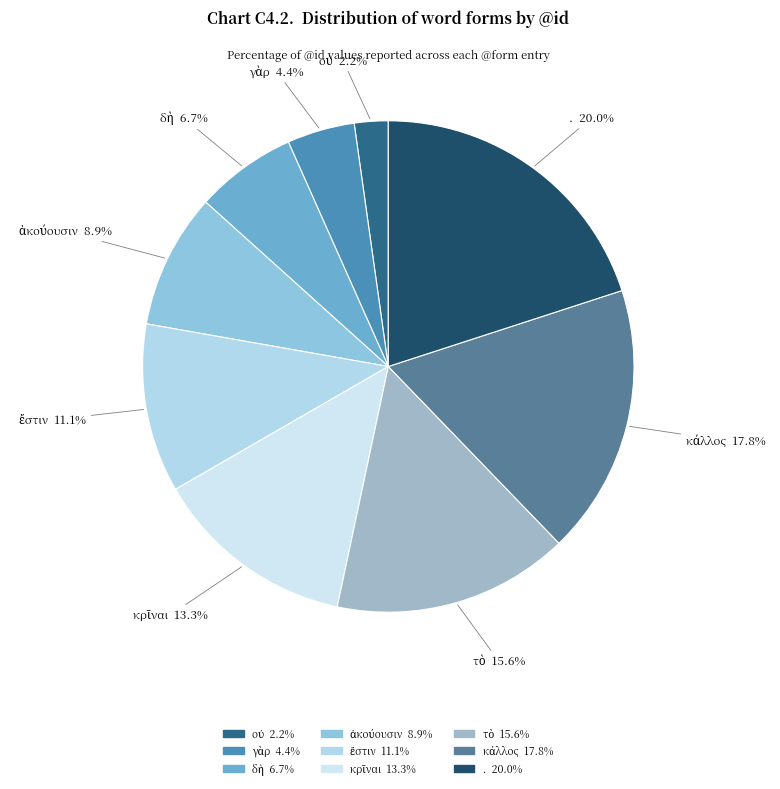

Which category has the biggest portion of the pie?

.